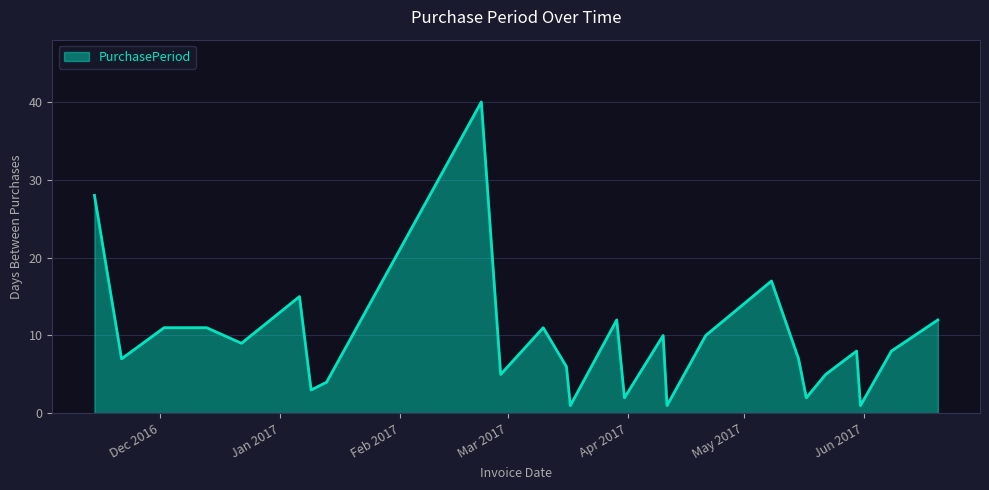

What is the difference between the maximum and minimum values?

39